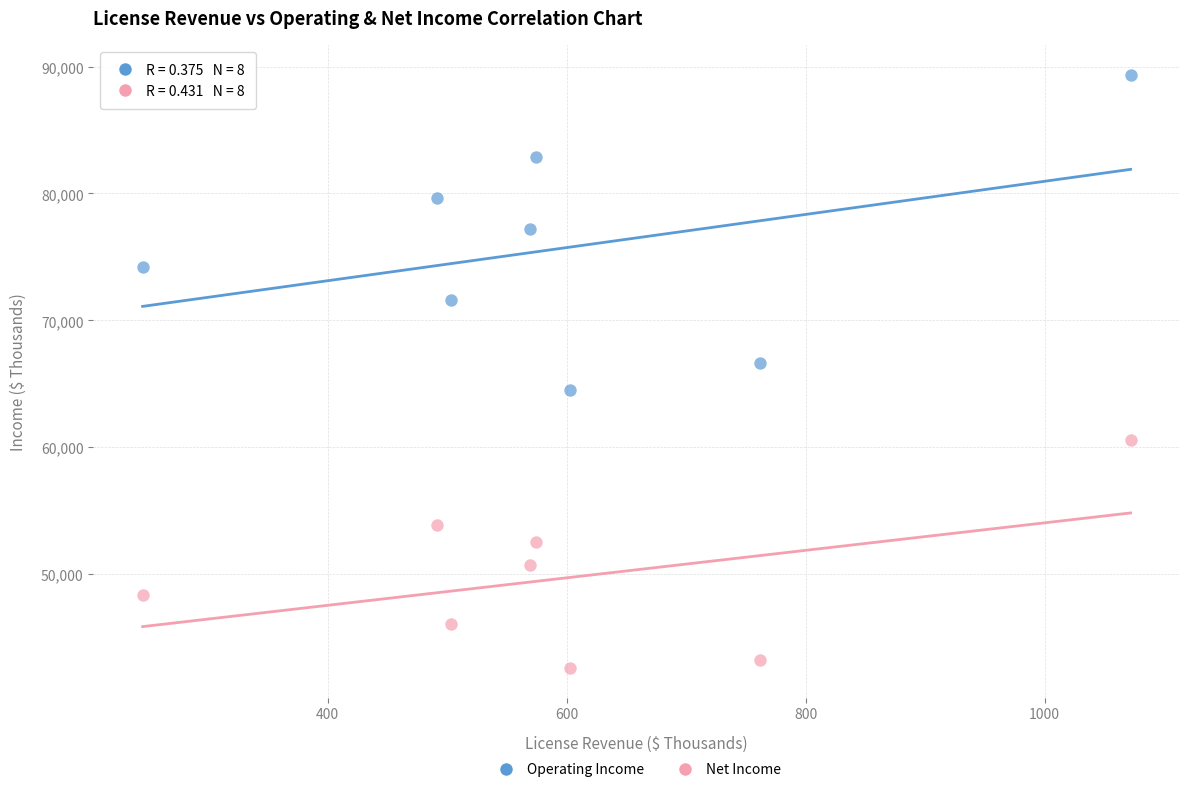

Which series reaches the maximum Y coordinate?

Operating Income